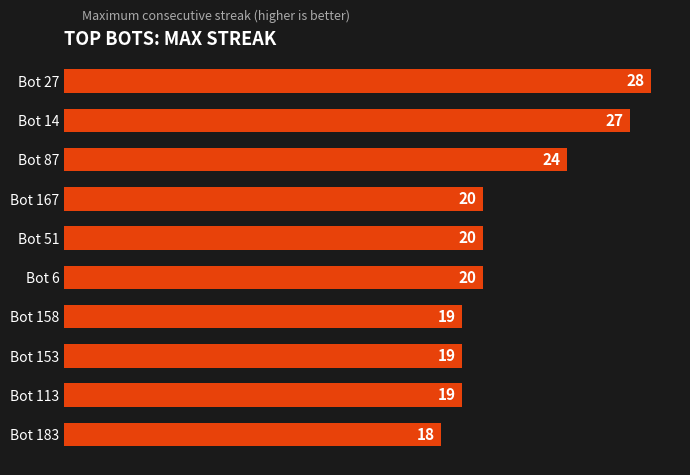

What position from the bottom is Bot 153?

3